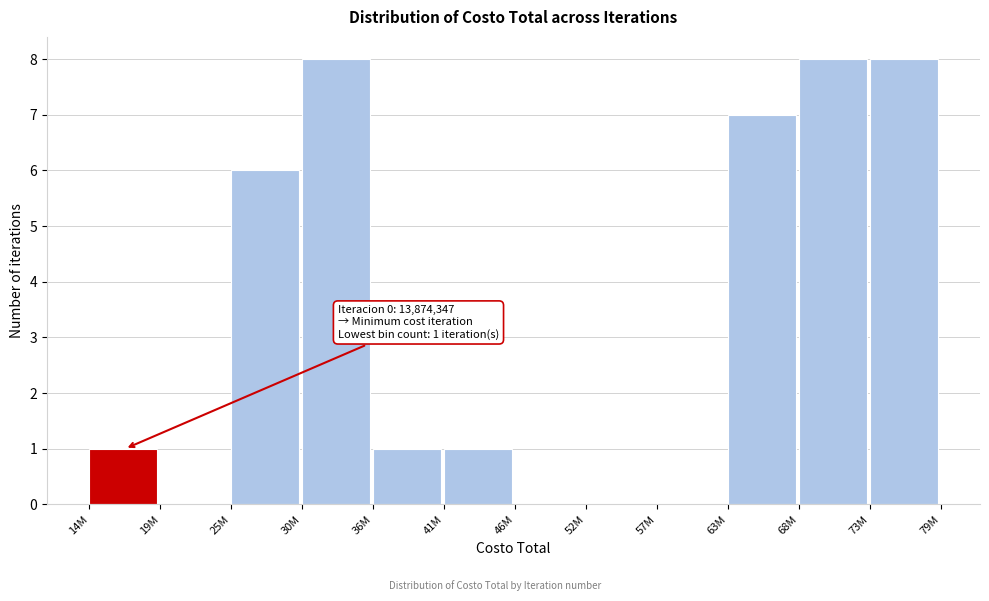

Reading right to left, transcribe all the data shown in this chart.

73M=8	68M=8	63M=7	57M=0	52M=0	46M=0	41M=1	36M=1	30M=8	25M=6	19M=0	14M=1